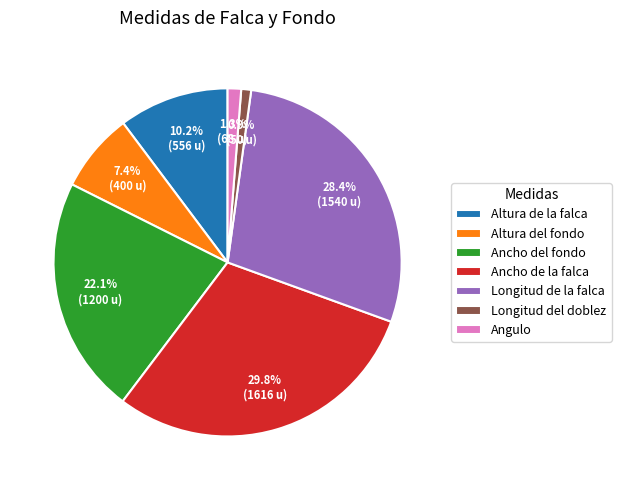

To the nearest percent, what percentage of the pie is Altura de la falca?

10%